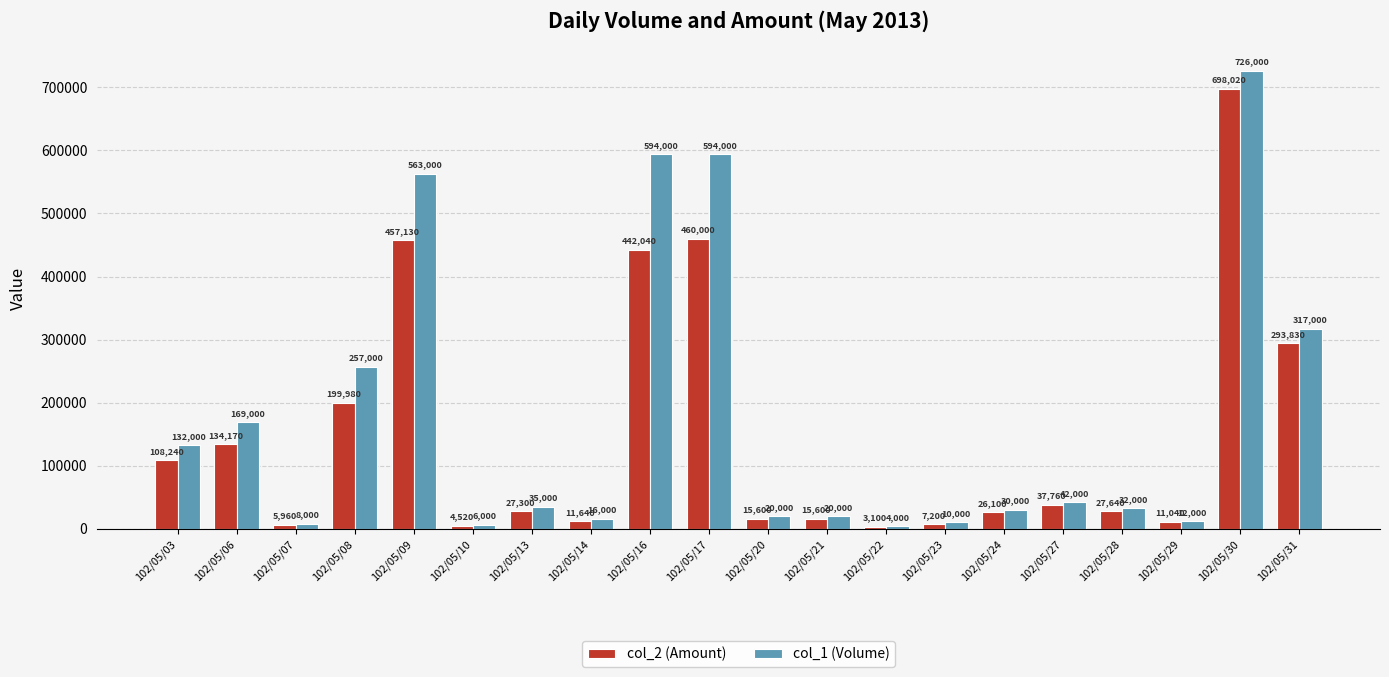

Reading right to left, extract all data points from this chart.

col_2 (Amount): 102/05/31=293830	102/05/30=698020	102/05/29=11040	102/05/28=27640	102/05/27=37760	102/05/24=26100	102/05/23=7200	102/05/22=3100	102/05/21=15600	102/05/20=15600	102/05/17=460000	102/05/16=442040	102/05/14=11640	102/05/13=27300	102/05/10=4520	102/05/09=457130	102/05/08=199980	102/05/07=5960	102/05/06=134170	102/05/03=108240
col_1 (Volume): 102/05/31=317000	102/05/30=726000	102/05/29=12000	102/05/28=32000	102/05/27=42000	102/05/24=30000	102/05/23=10000	102/05/22=4000	102/05/21=20000	102/05/20=20000	102/05/17=594000	102/05/16=594000	102/05/14=16000	102/05/13=35000	102/05/10=6000	102/05/09=563000	102/05/08=257000	102/05/07=8000	102/05/06=169000	102/05/03=132000